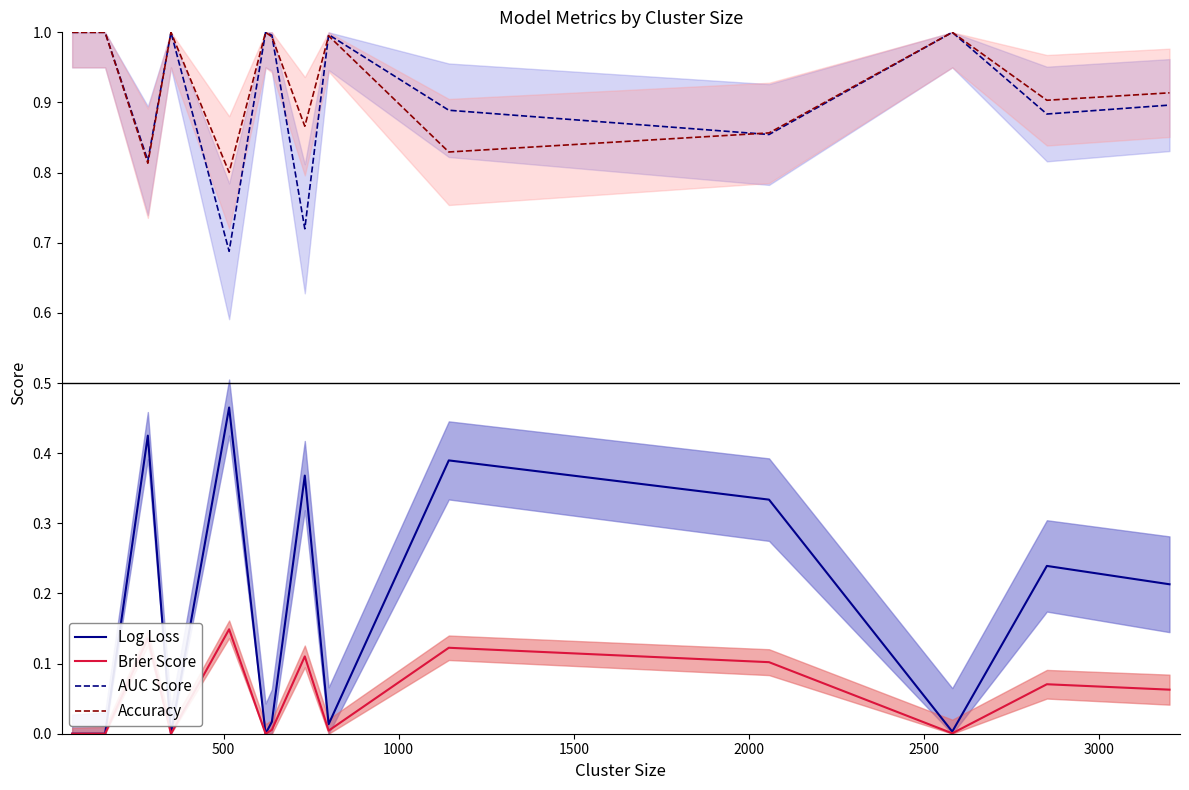

What is the greatest value displayed?

1.0